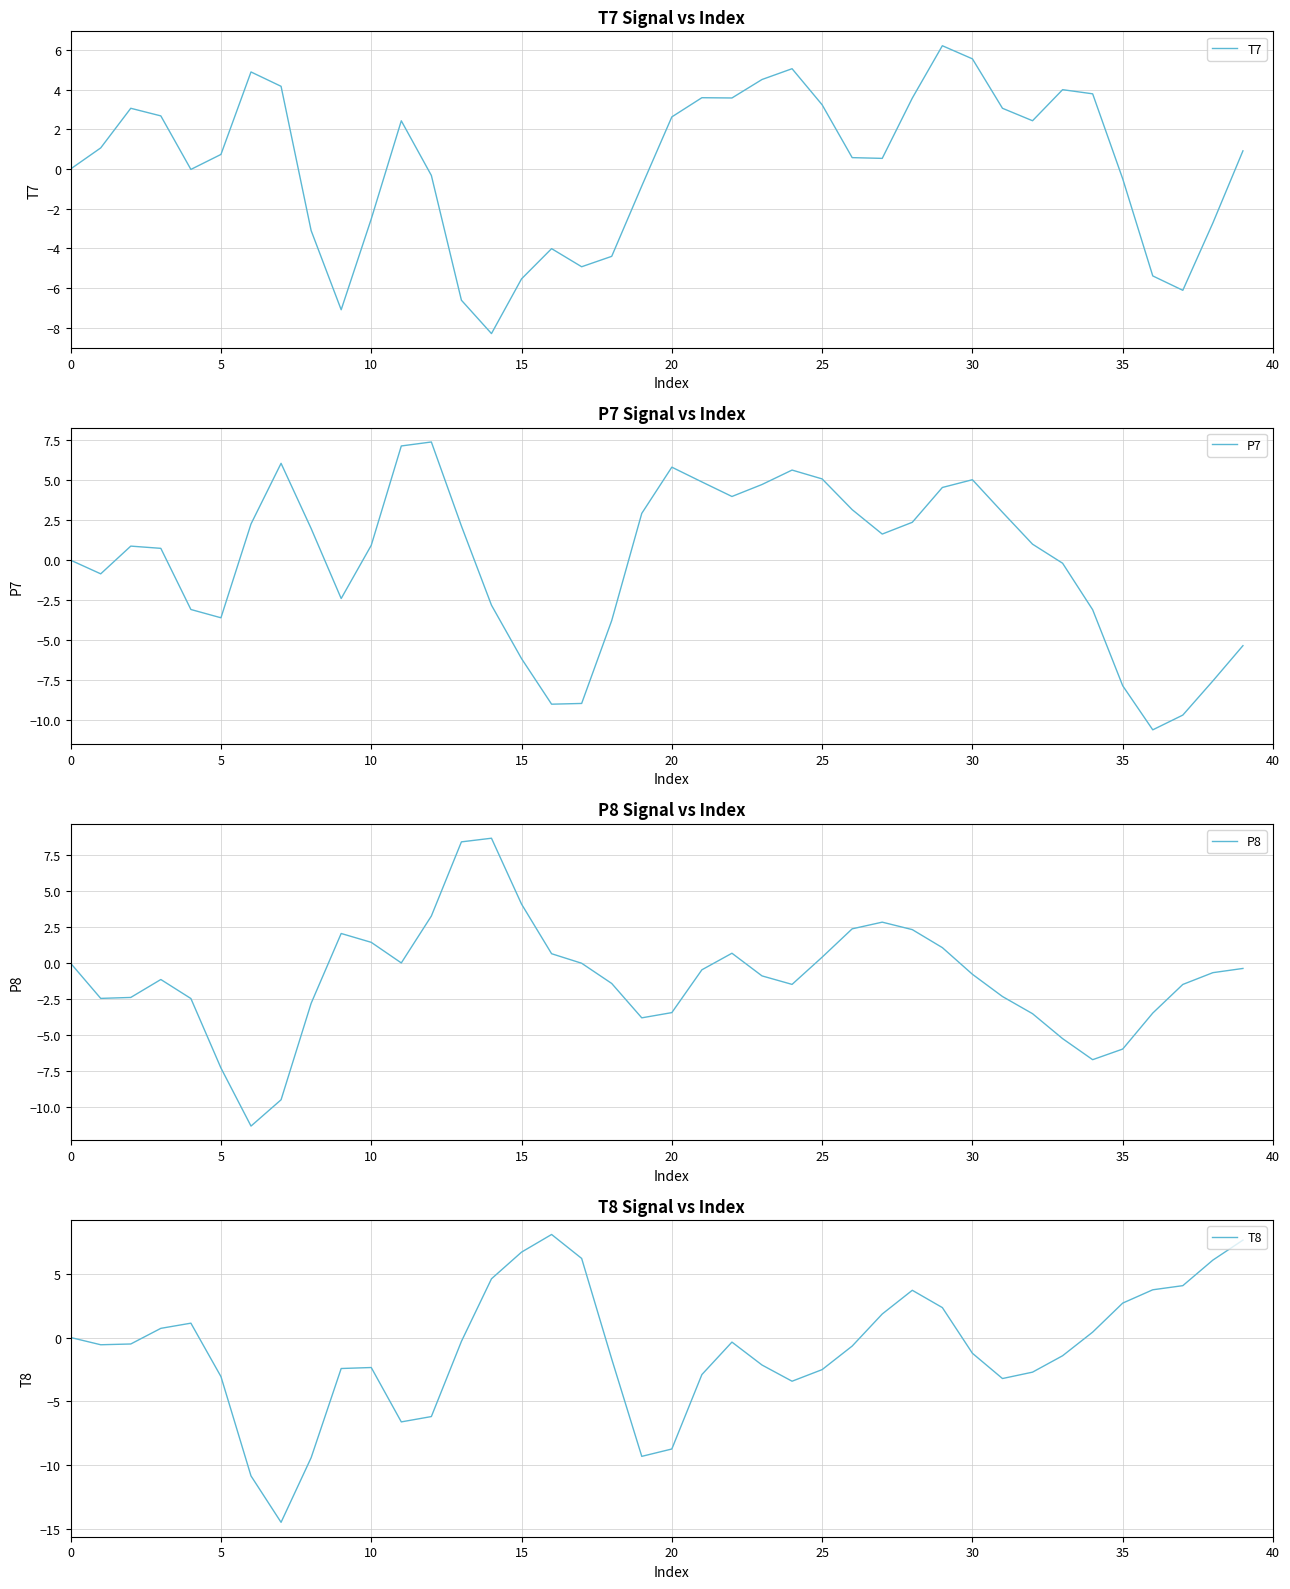

What is the value of the T7 point at the 12th from the left?

2.4